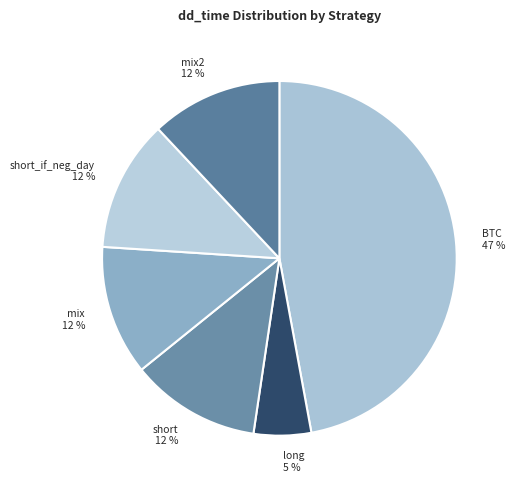

Is it true that mix is 1% of the pie?

False